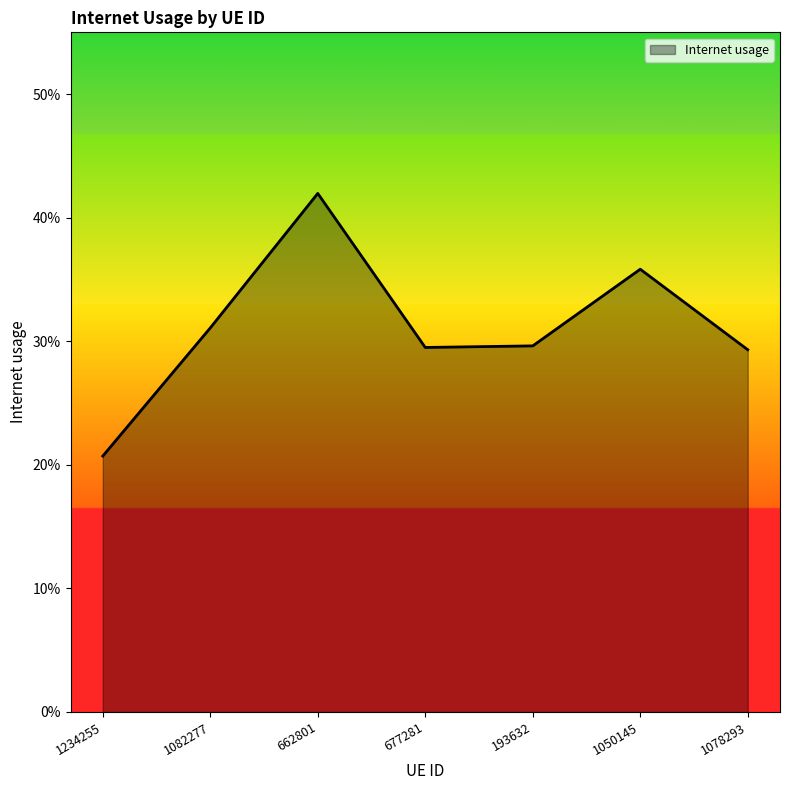

Where is the data nearest to the value 0?

1234255